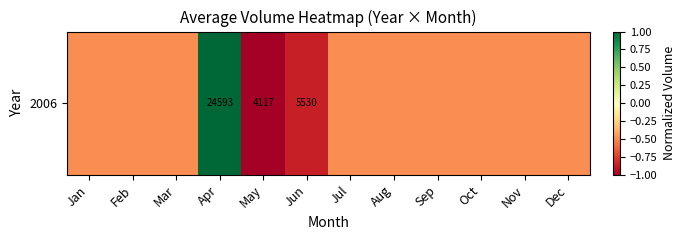

True or false: the data shows 1.0 at Apr.

True